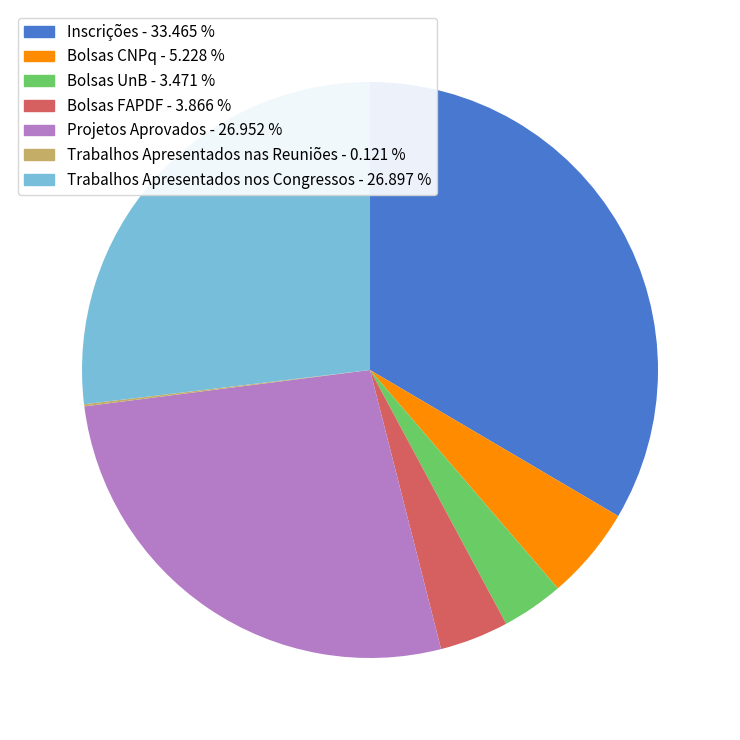

Do Bolsas CNPq - 5.228 % and Bolsas UnB - 3.471 % together represent more than half of the pie?

No